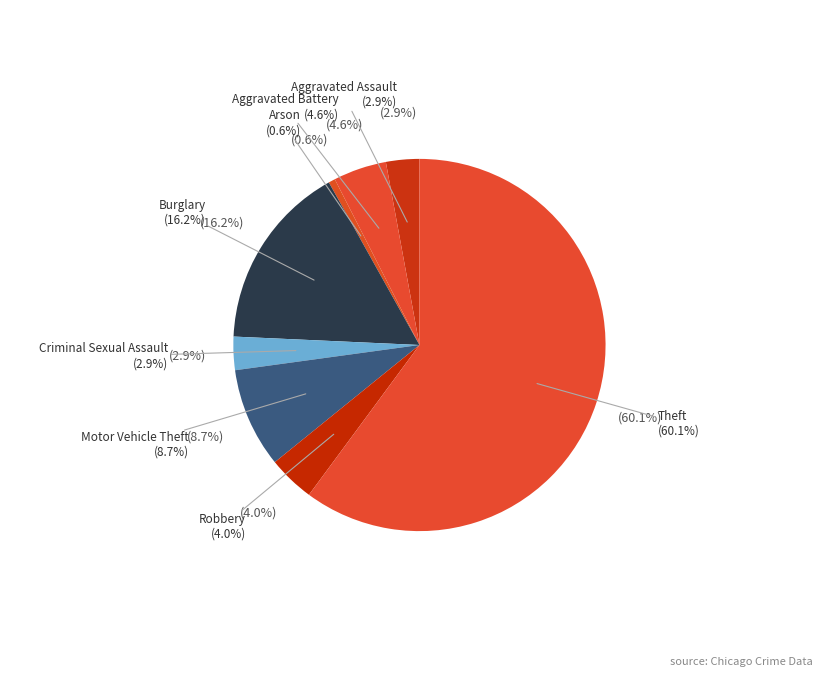

True or false: Robbery accounts for 4% of the total.

True